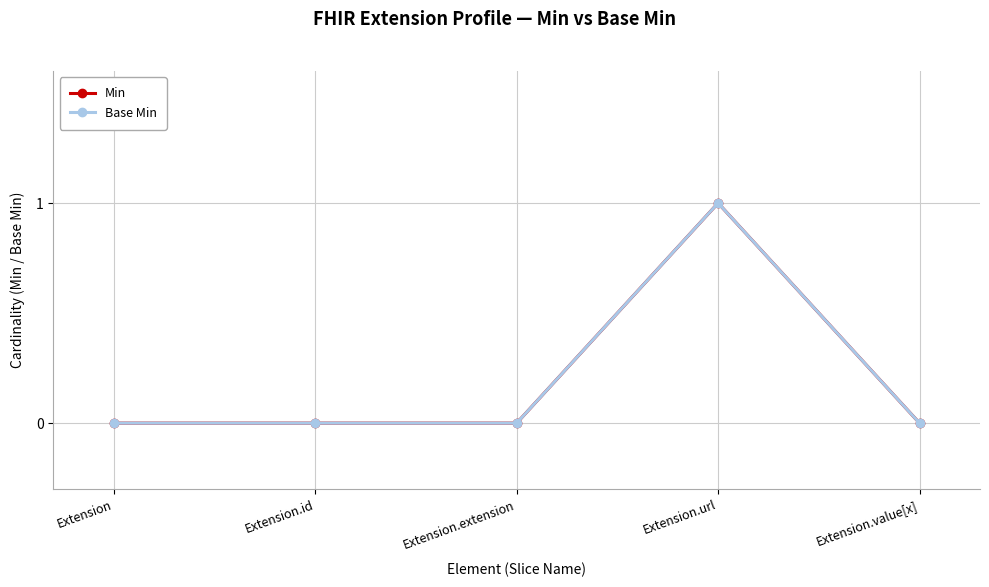

What is the sum of all Base Min values?

1